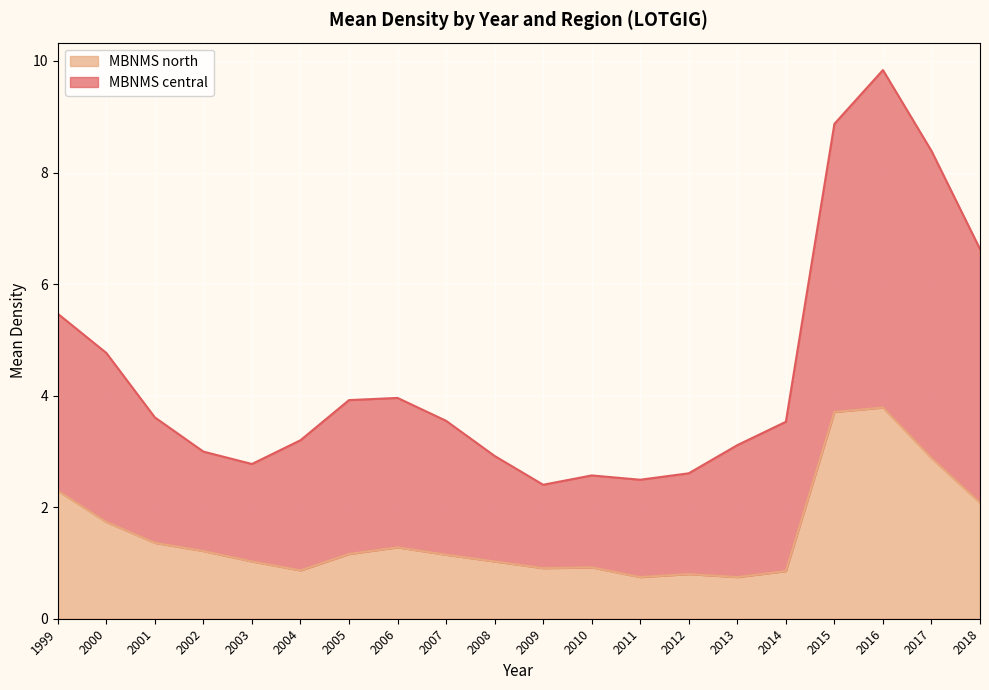

How many interior local peaks does the MBNMS north series have?

4